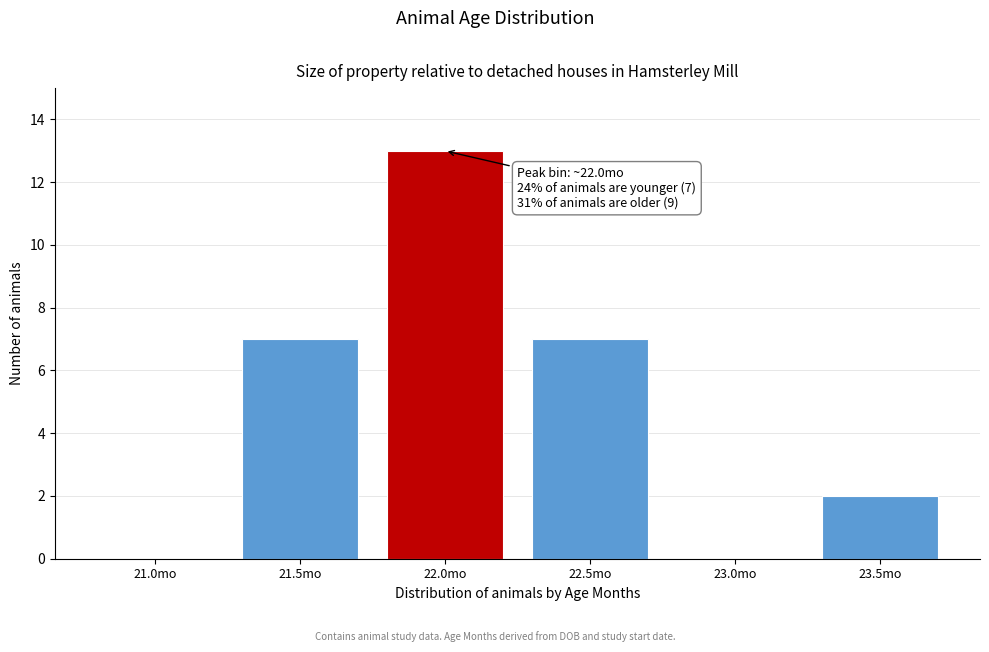

Reading left to right, transcribe all the data shown in this chart.

21.0mo=0	21.5mo=7	22.0mo=13	22.5mo=7	23.0mo=0	23.5mo=2